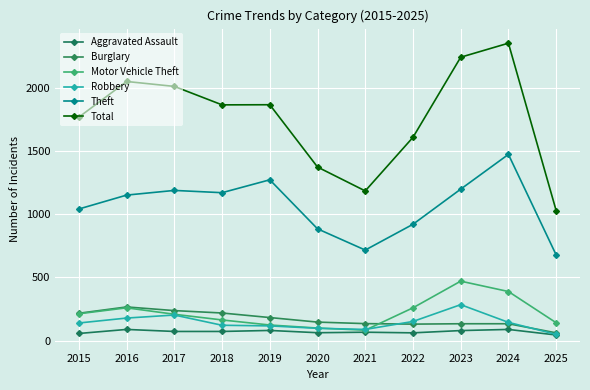

Where do Burglary and Motor Vehicle Theft first cross each other?

2021 and 2022